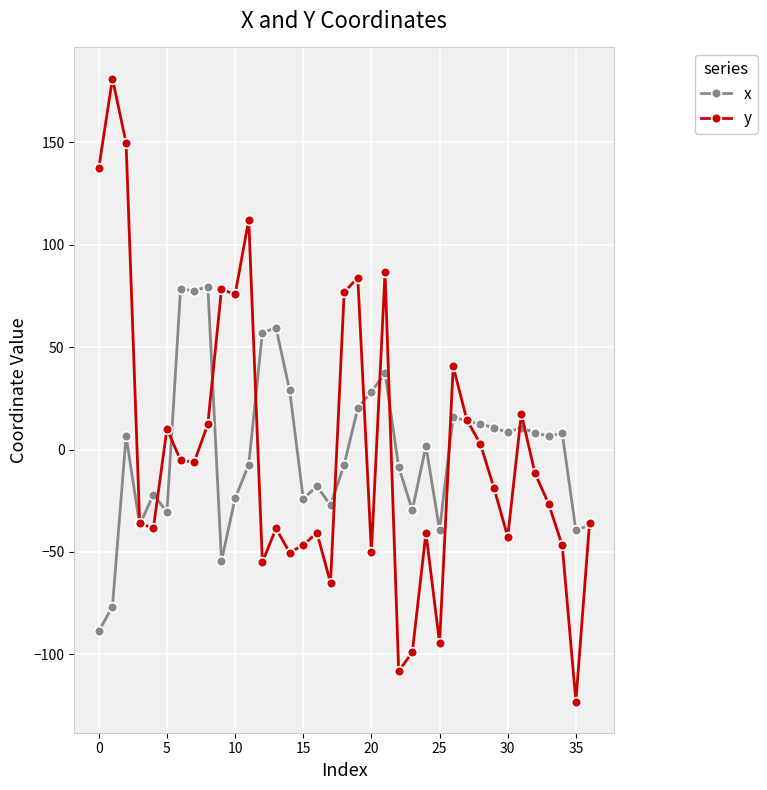

True or false: y has more than 0 points higher than both neighbors.

True